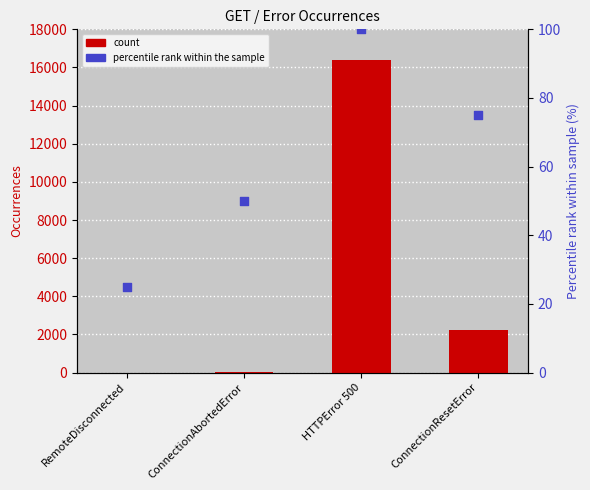

Which series contains the highest Y value?

count